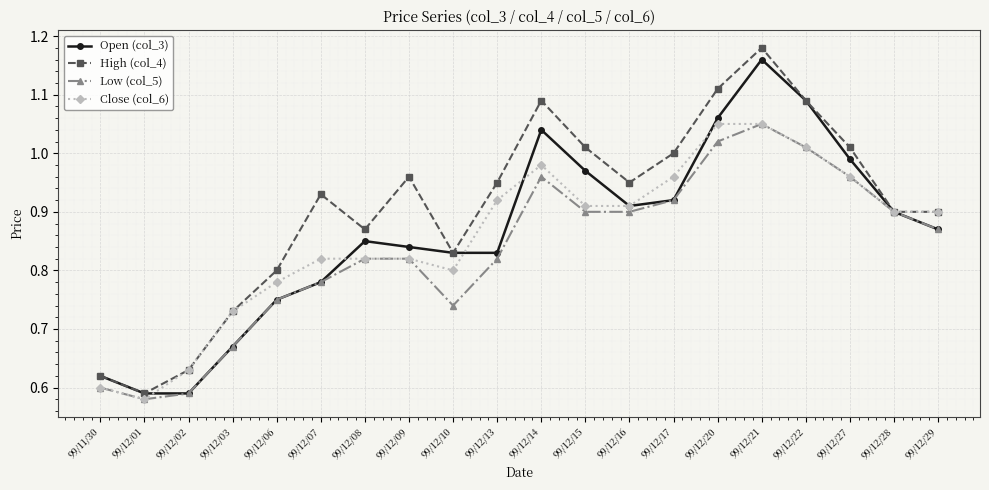

The Open (col_3) series shows 1.6 at 99/12/15. True or false?

False